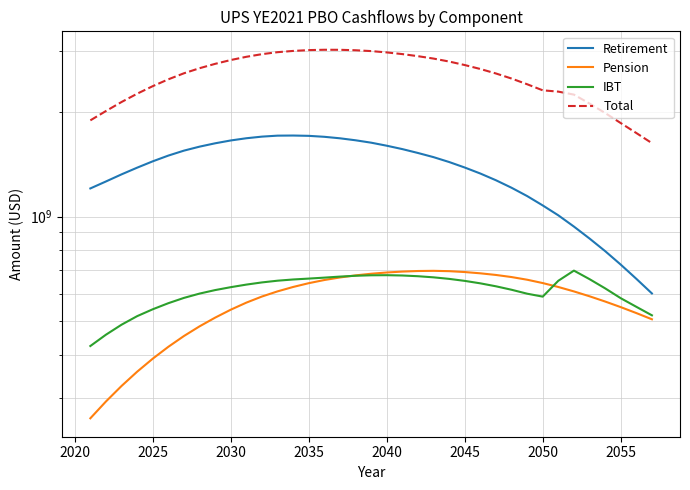

Which series has the largest range (max minus min)?

Total